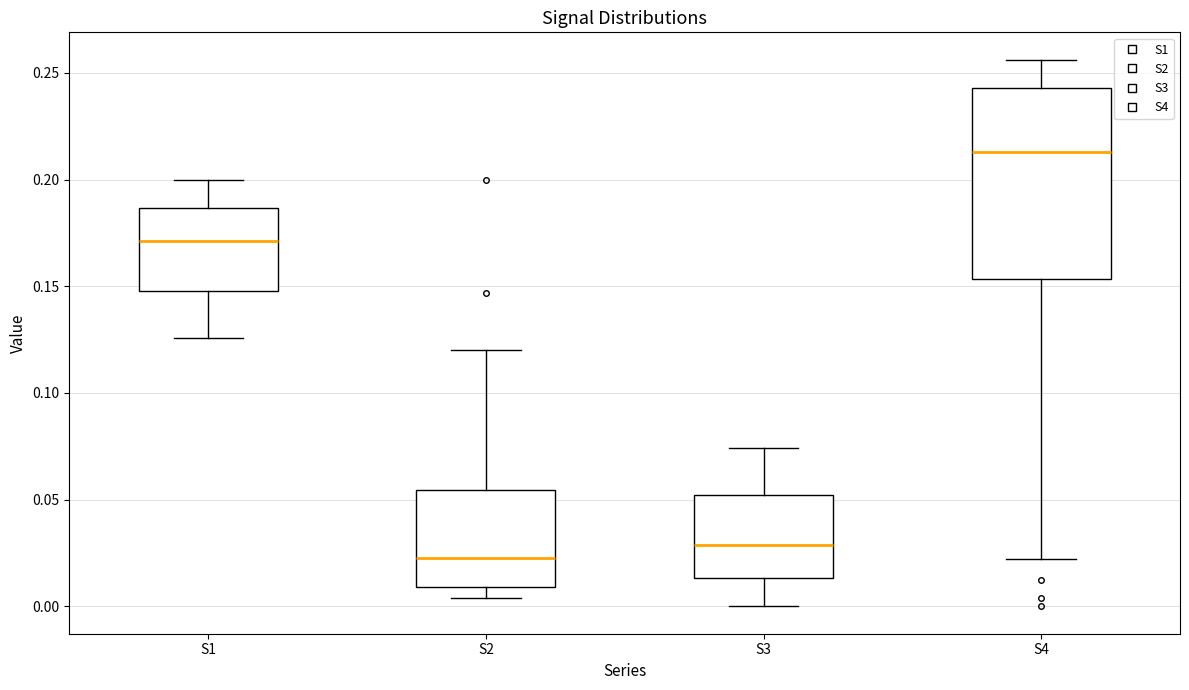

Comparing the boxes themselves (not the whiskers), which one is the tallest?

S4